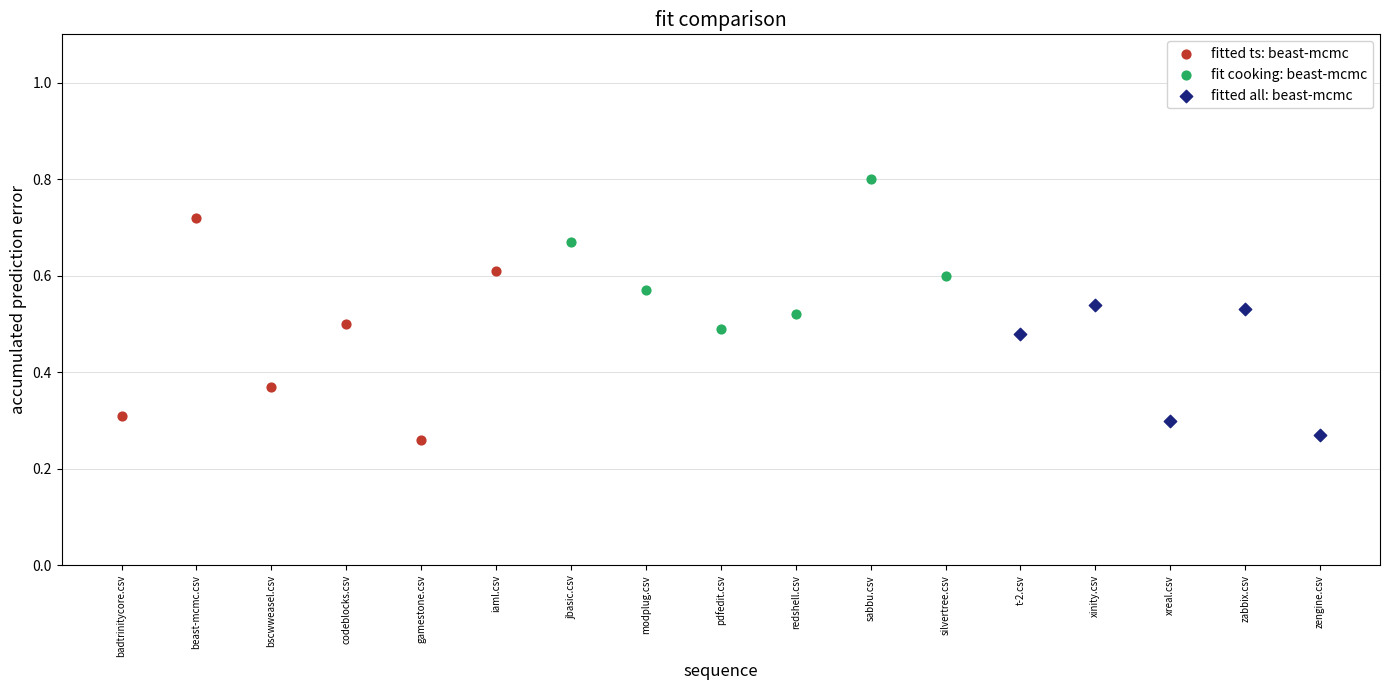

Which series has the widest spread of Y values?

fitted ts: beast-mcmc